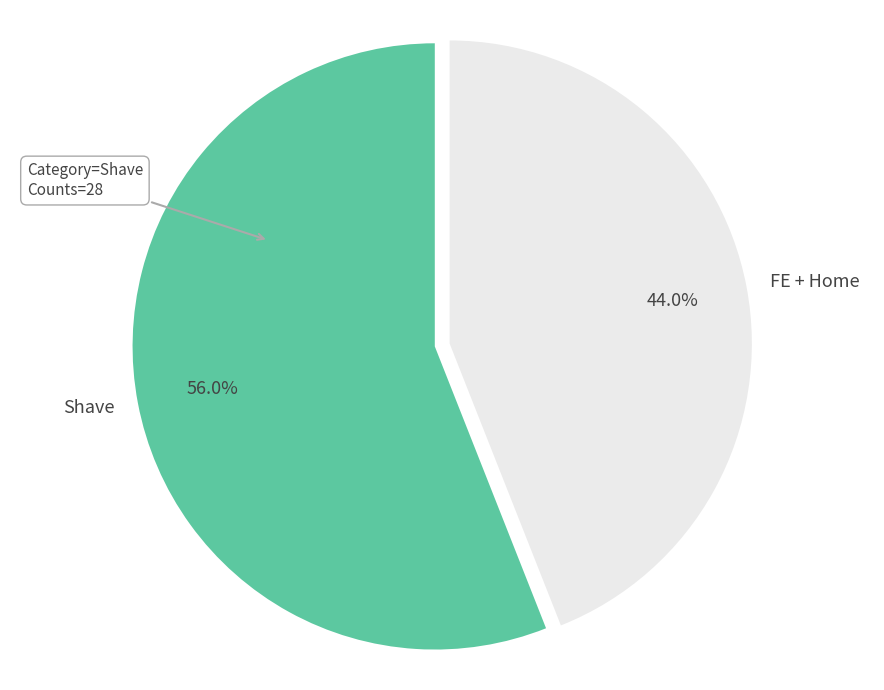

Approximately how many times larger is the value at Shave compared to FE + Home?

1.3